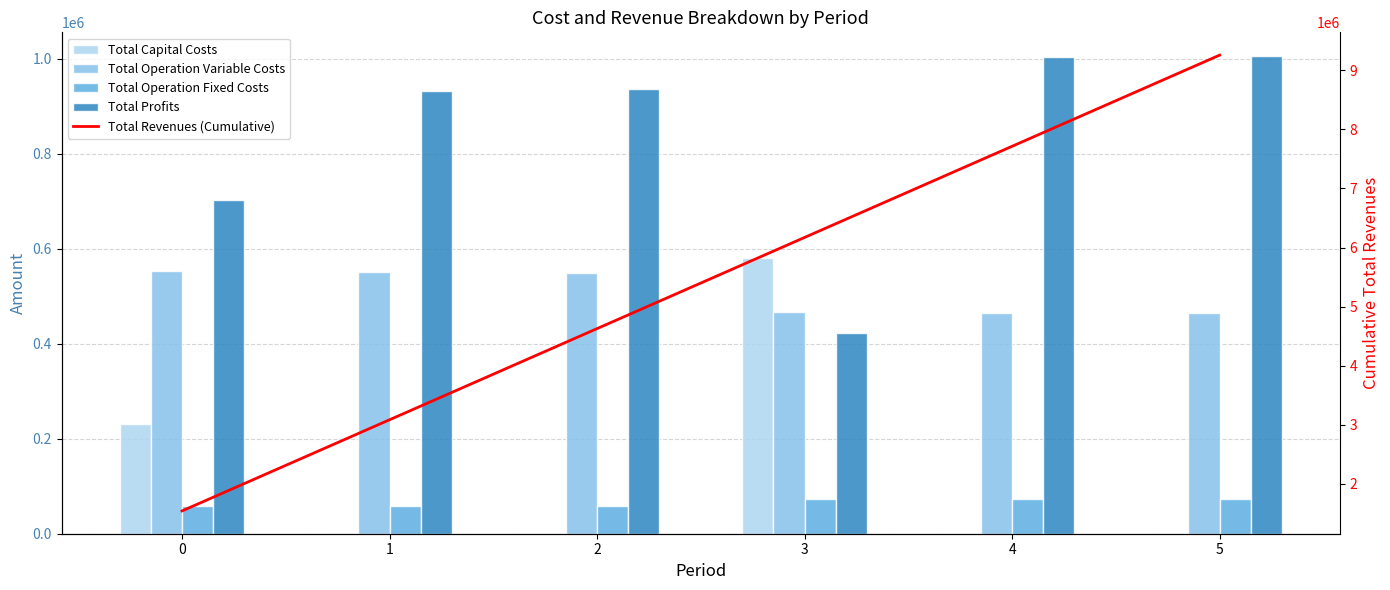

At which label is Total Revenues (Cumulative) closest to 5399579?

2